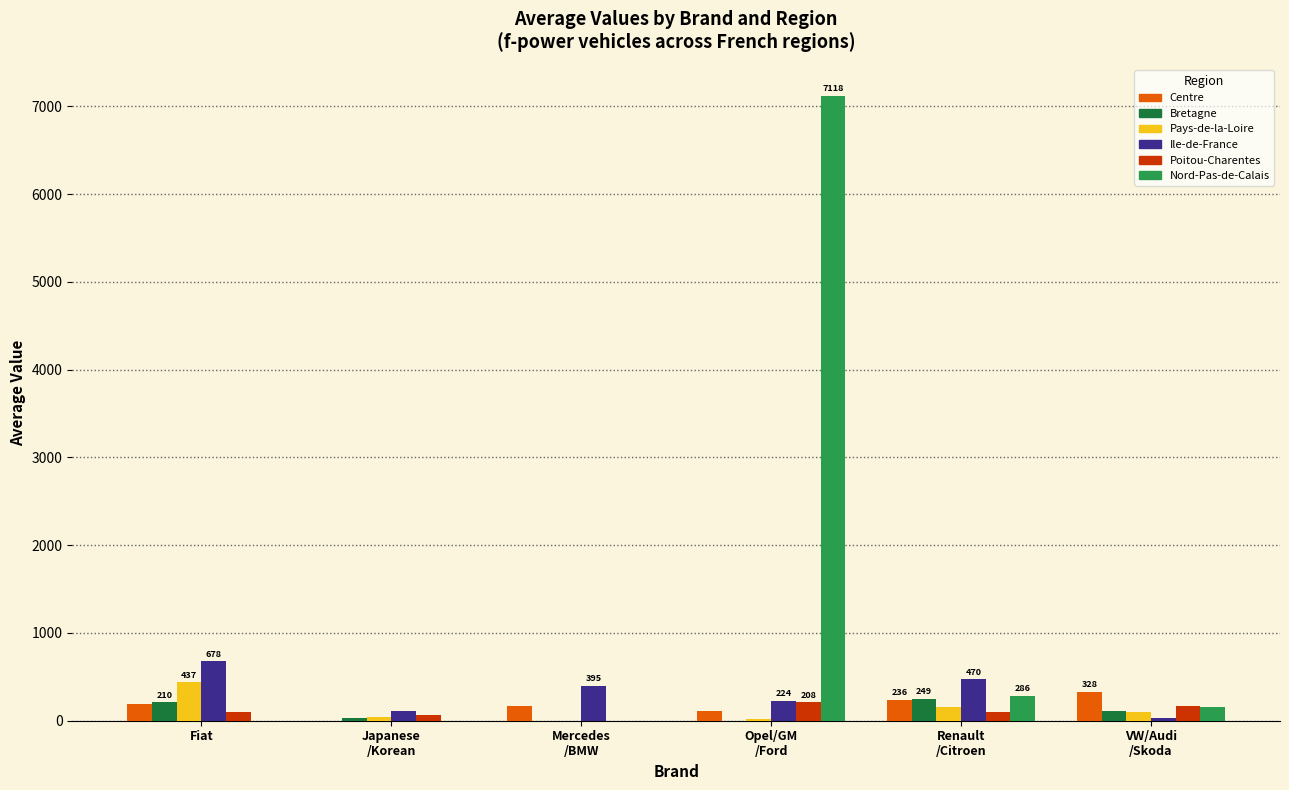

Which series has the largest total across all categories?

Nord-Pas-de-Calais